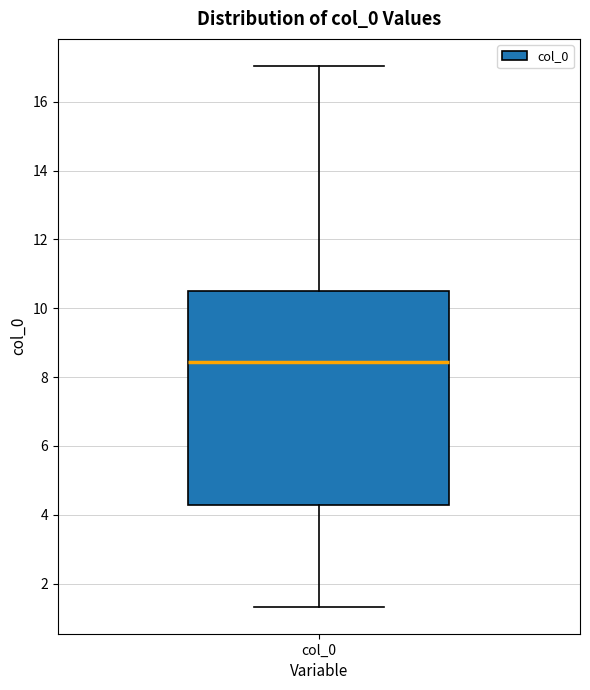

Read this box plot against the y-axis: the position of the median line, the range covered by the box, and the ends of both whiskers. The values are not printed on the chart, so give them approximately, as read against the axis.

median 8.4, box 4.2 to 10.6, whiskers 1.4 to 17.0